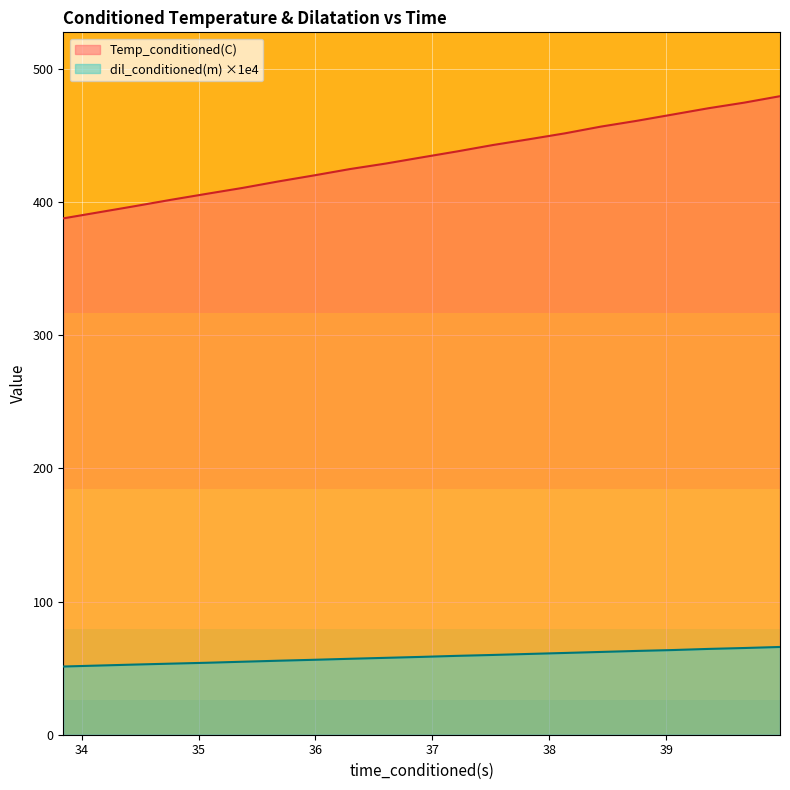

At which label does dil_conditioned(m) first exceed 59?

37.21502686